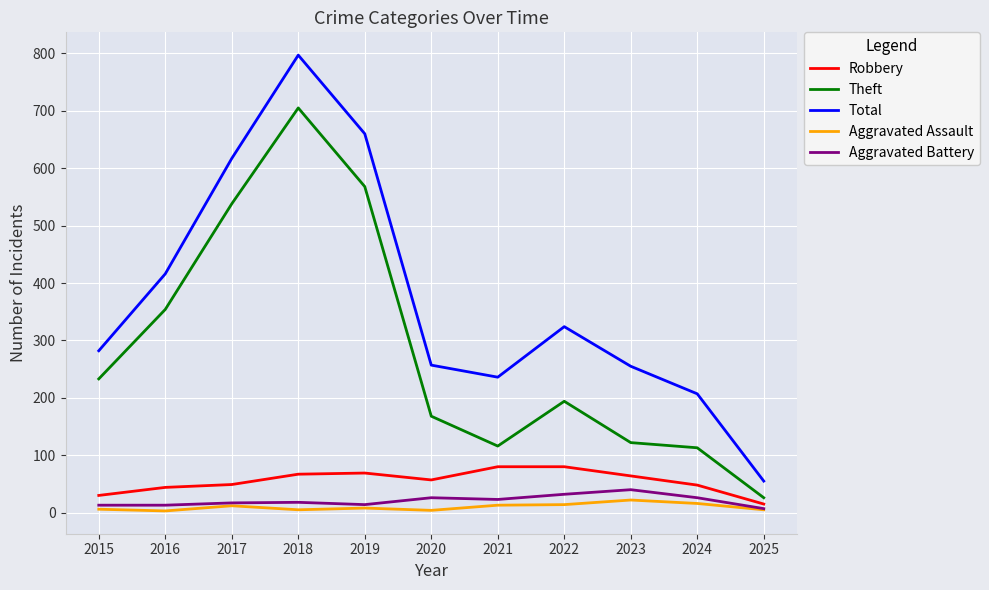

List the series in order of their peak value, highest first.

Total, Theft, Robbery, Aggravated Battery, Aggravated Assault